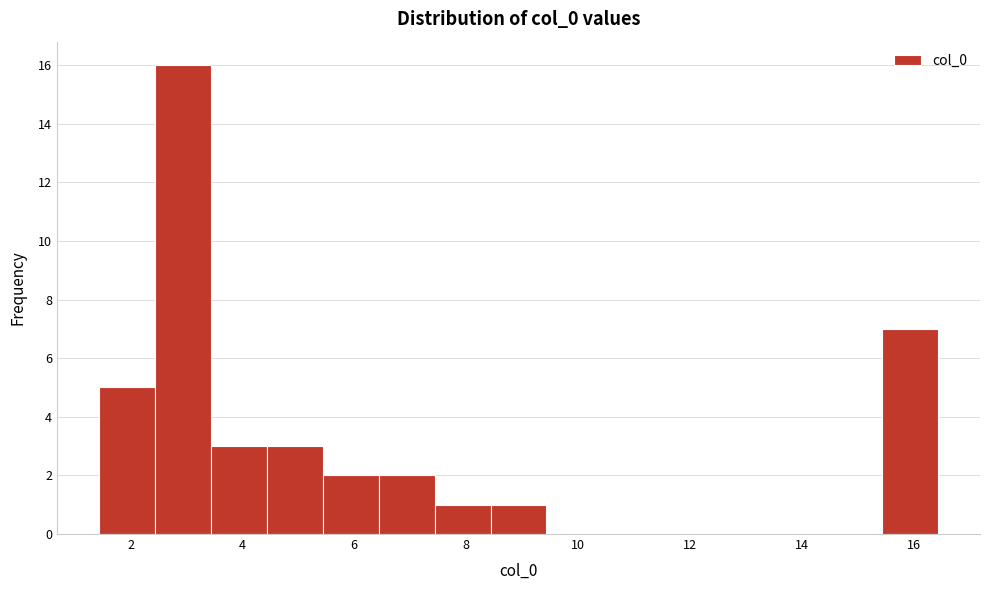

What is the height of the bar covering 1.4 to 2.4 on the x-axis? Neither the bar edges nor the heights are printed on the chart, so give them approximately, as read against the axes.

5